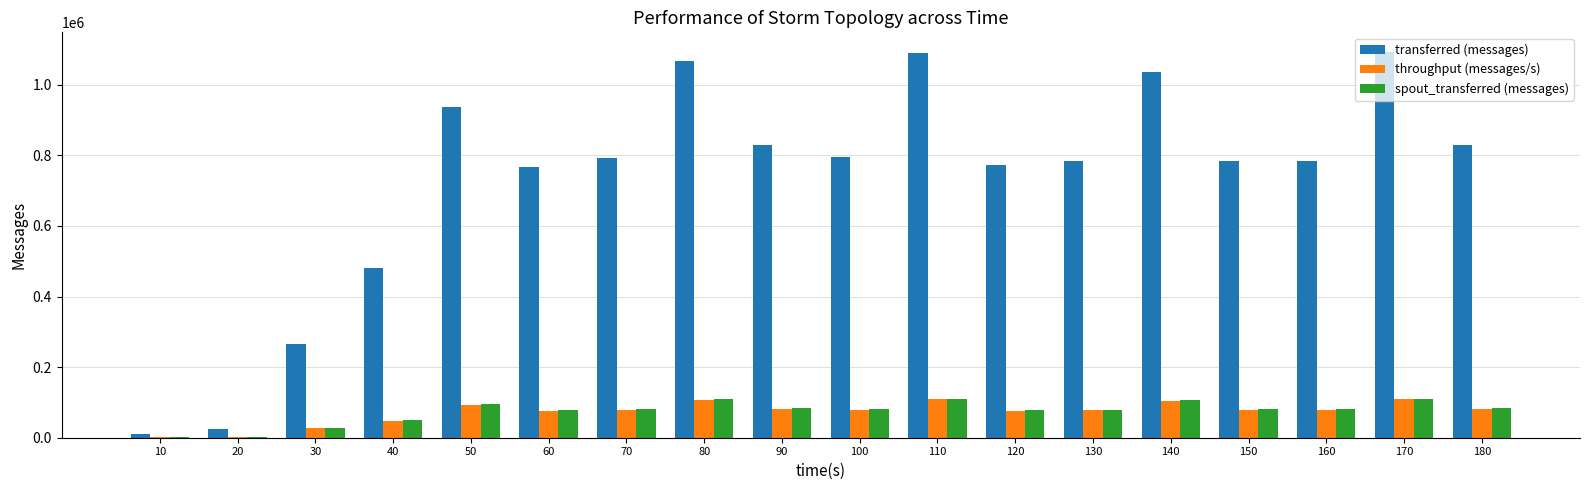

Between 10 and 130, which series saw the biggest shift?

transferred (messages)